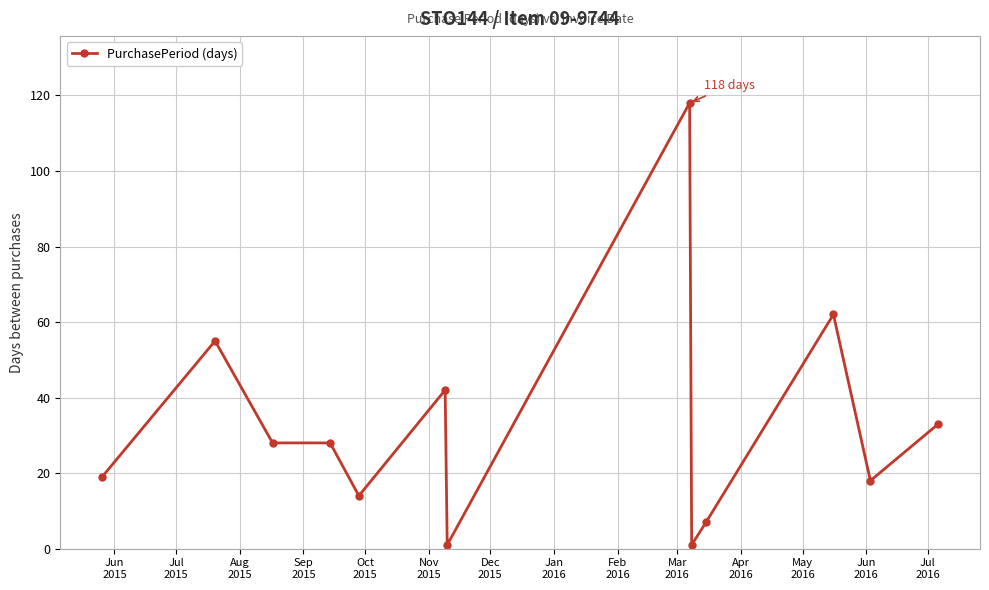

Reading left to right, what are all the values shown in this chart?

19	55	28	28	14	42	1	118	1	7	62	18	33